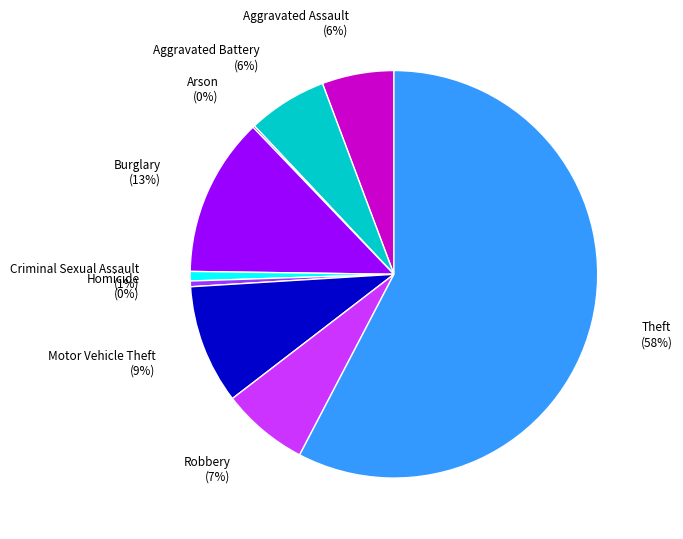

Combined, do Homicide (0%) and Criminal Sexual Assault (1%) account for over 50%?

No